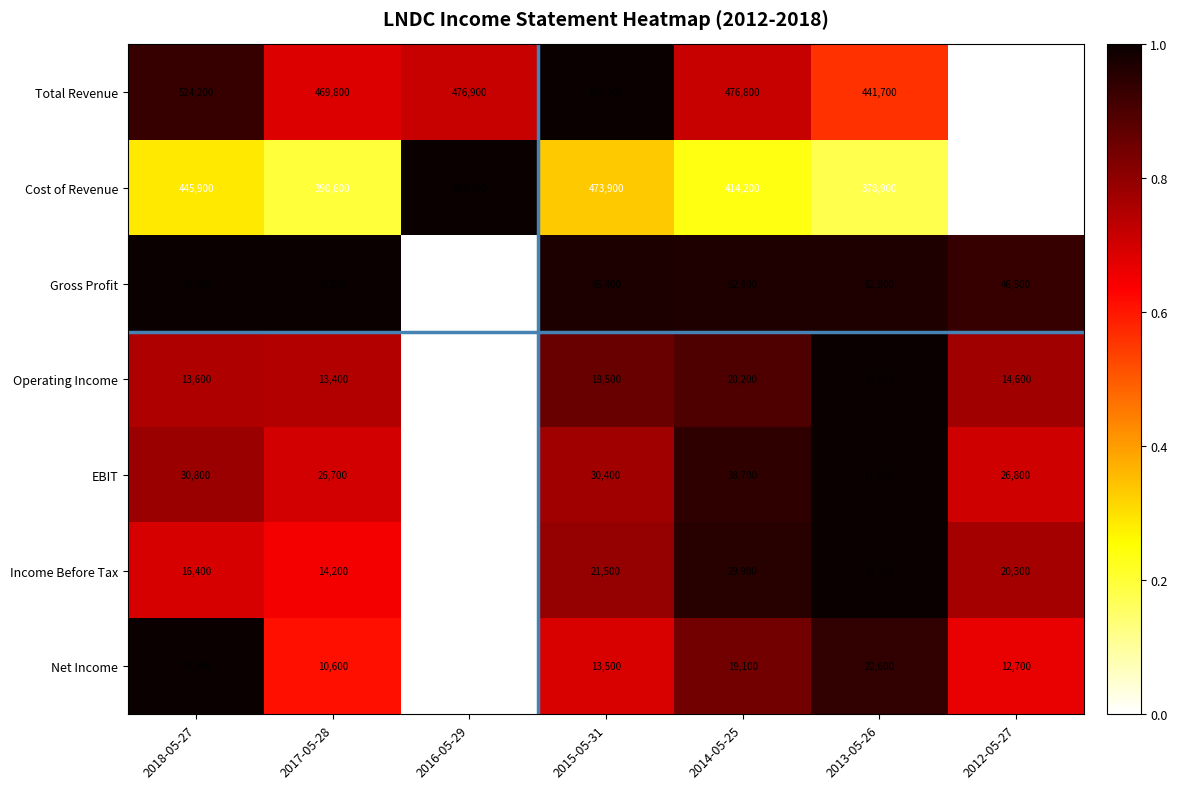

List the series in order of their peak value, highest first.

Cost of Revenue, Total Revenue, Gross Profit, EBIT, Income Before Tax, Operating Income, Net Income